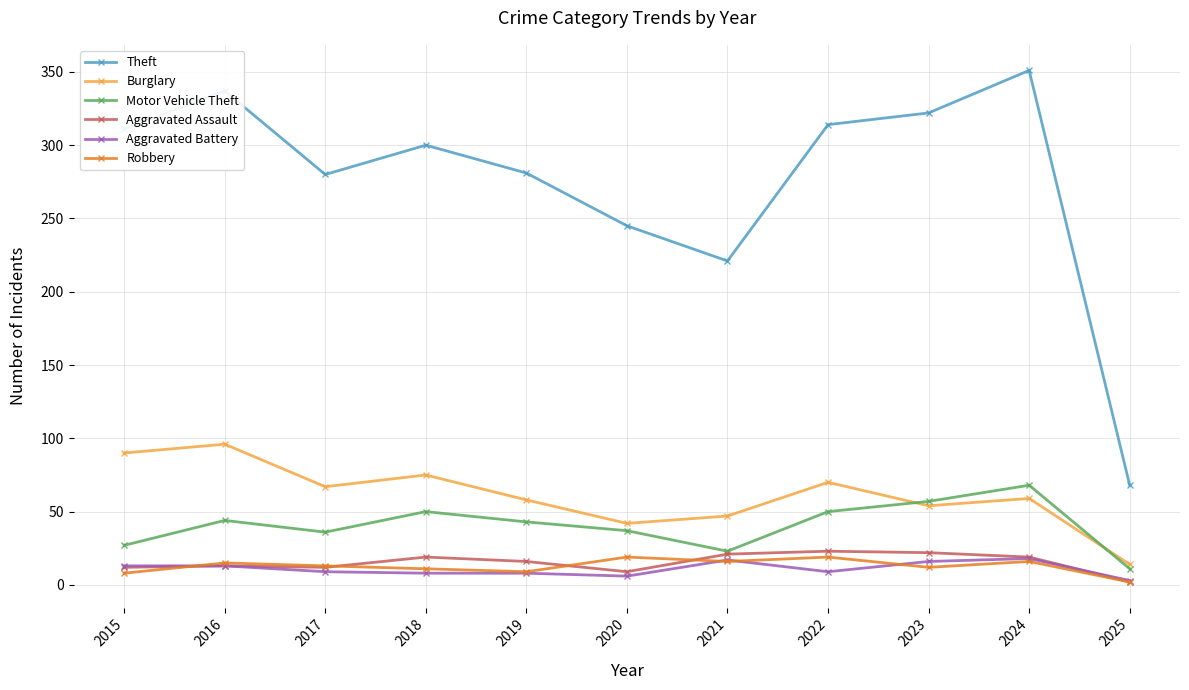

Is it true that Robbery equals 12 at 2023?

True